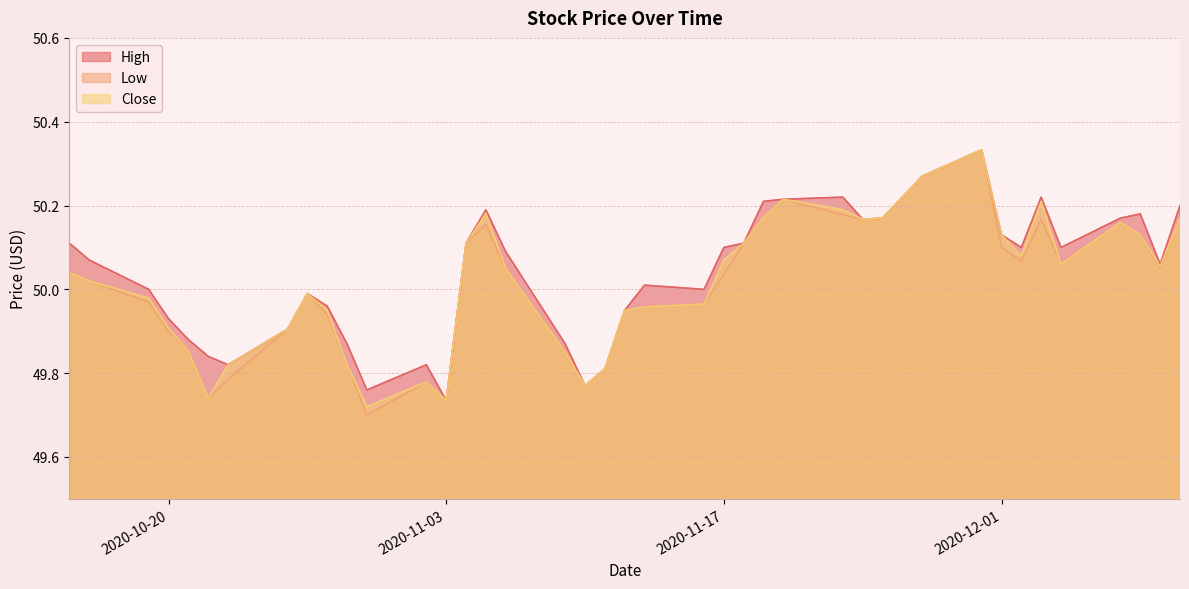

At how many categories does at least one series exceed 49?

40